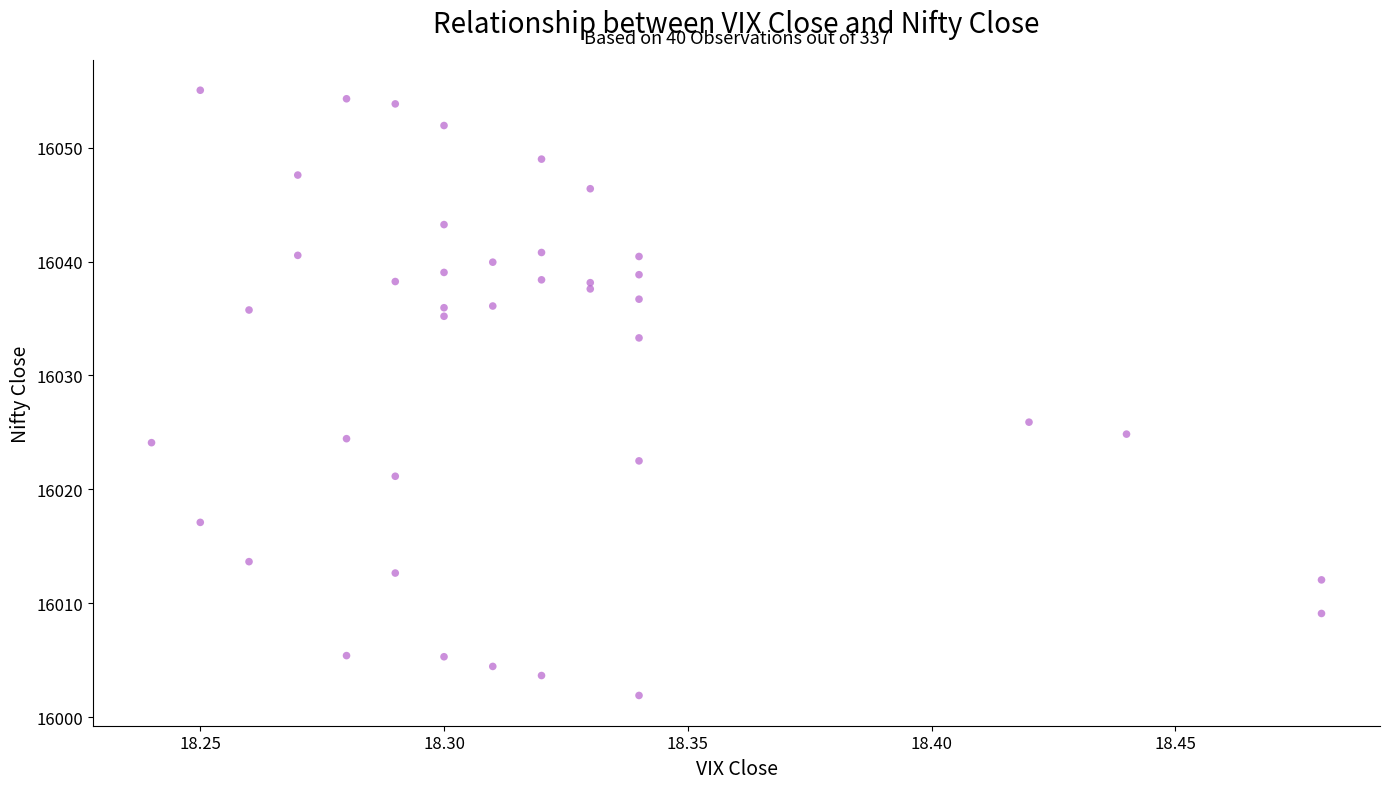

What Y value in the scatter plot is closest to 16028?

16025.9